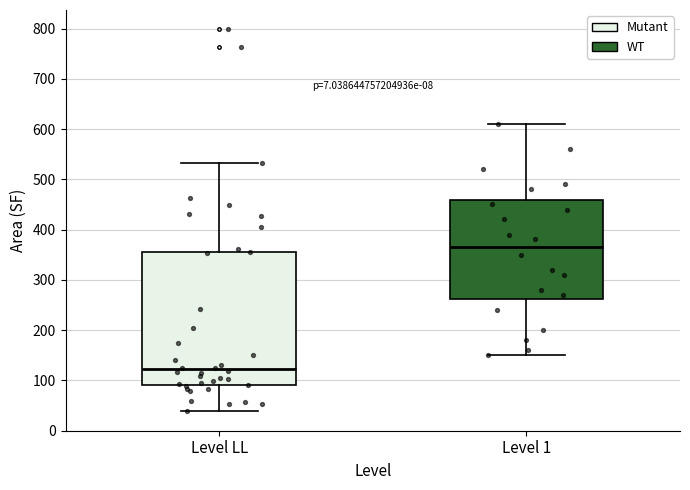

Where is the upper edge of the box for Level LL on the y-axis? The values are not printed on the chart, so give them approximately, as read against the axis.

360